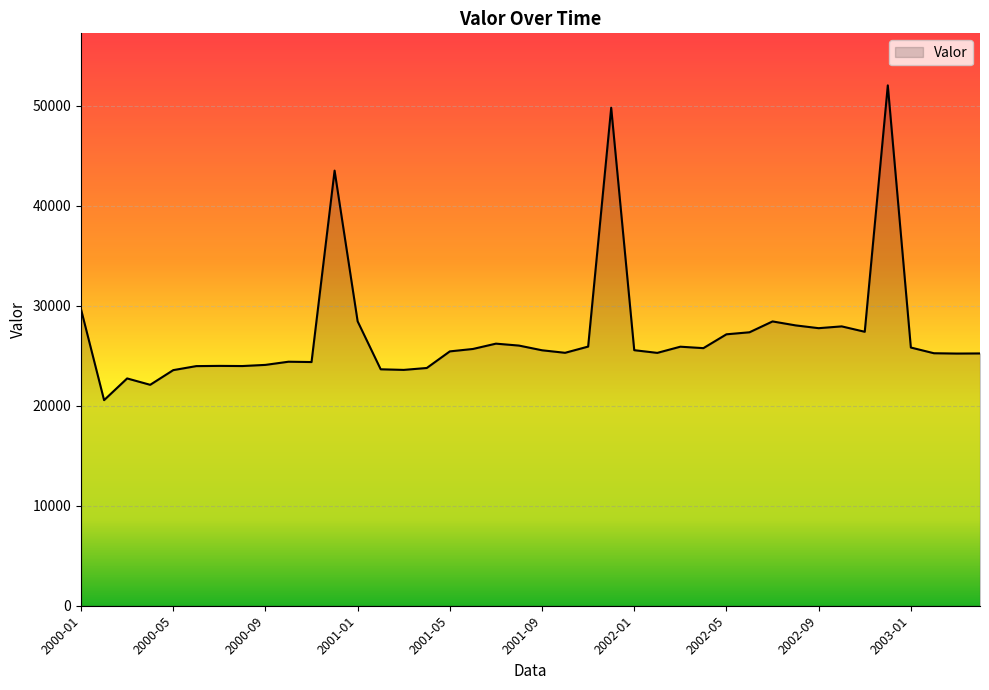

What is the smallest value displayed?

20551.8